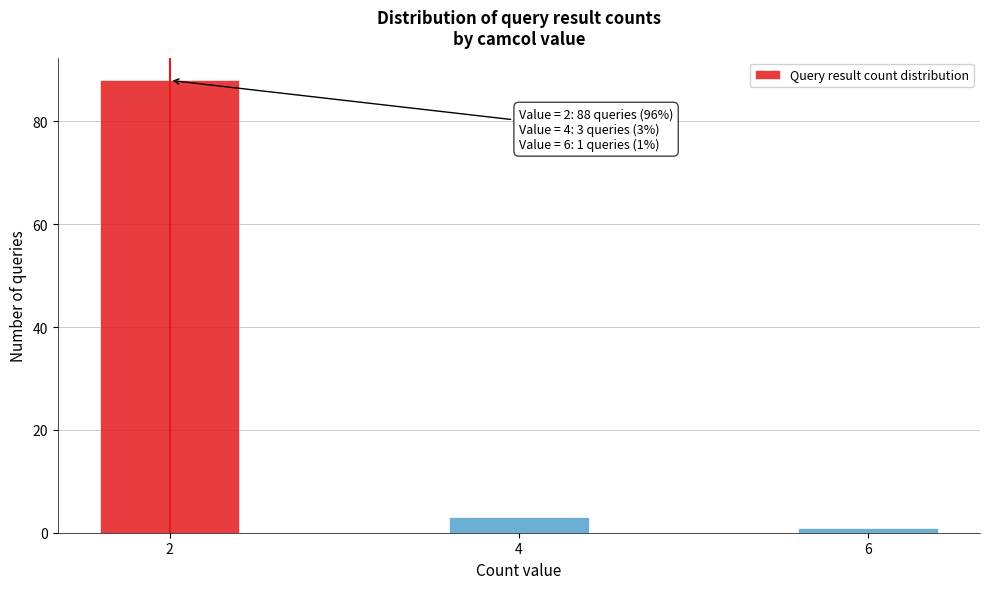

Reading right to left, list all the values displayed in this chart.

1	3	88